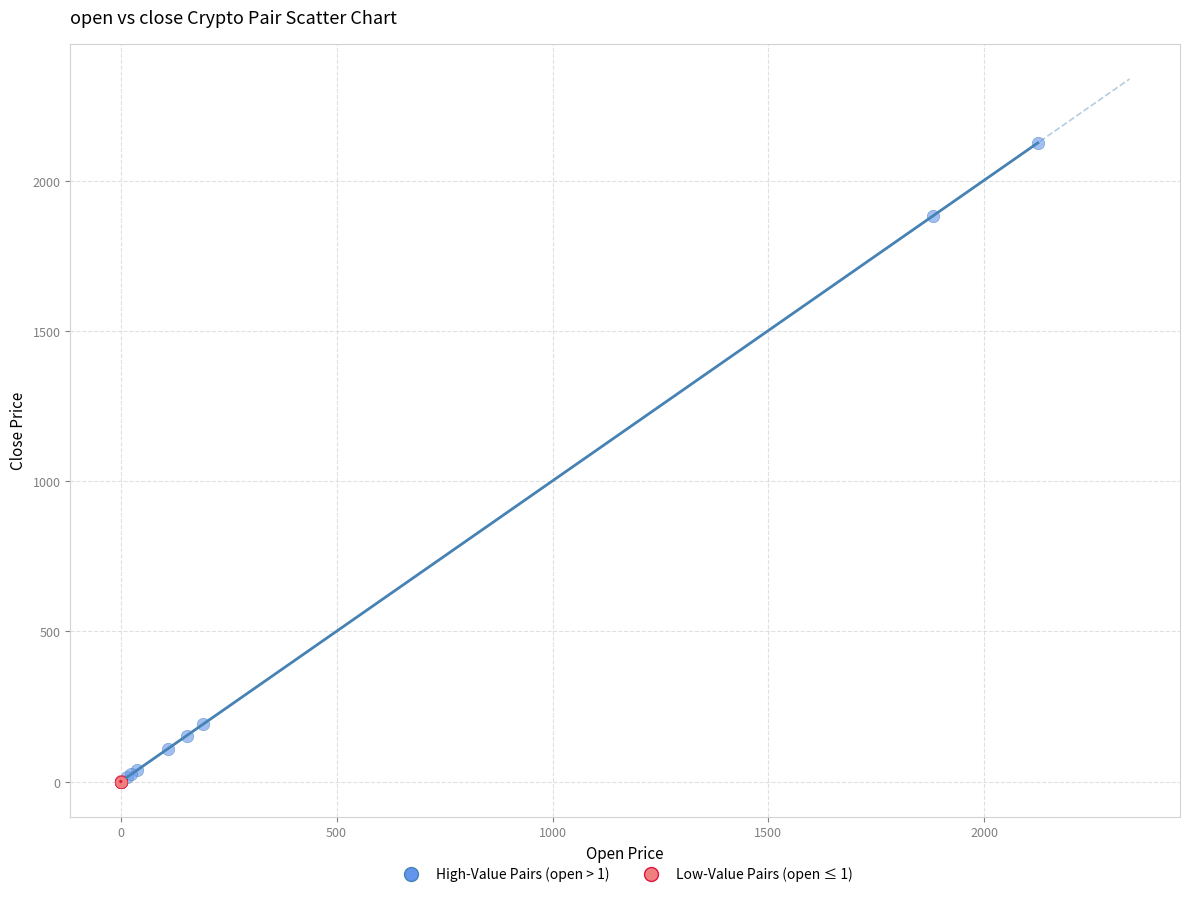

What are all the series names shown in the legend?

High-Value Pairs (open > 1), Low-Value Pairs (open ≤ 1)